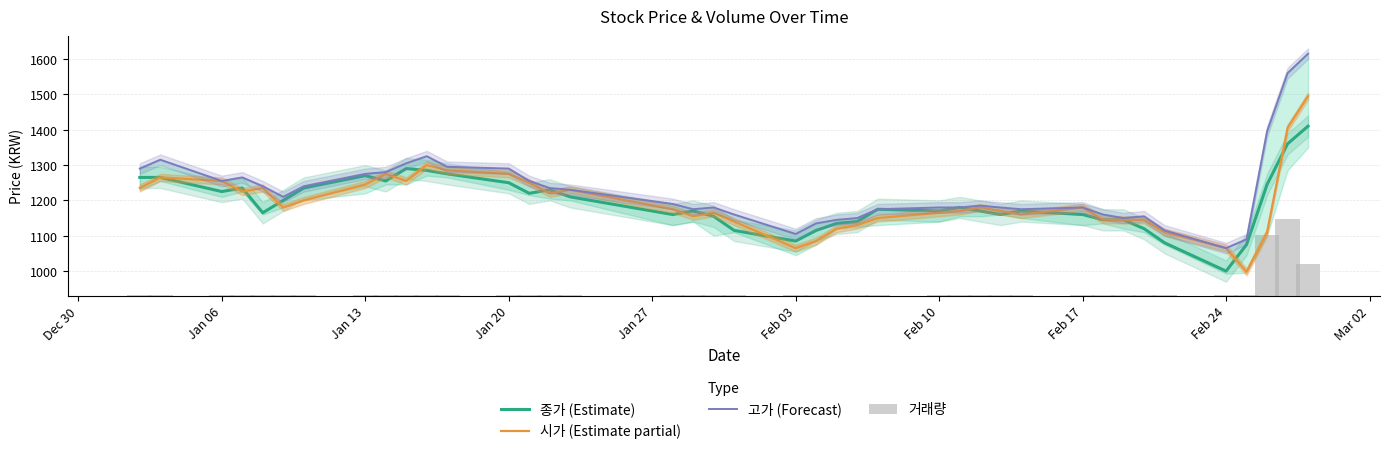

Does the chart contain any negative values?

No